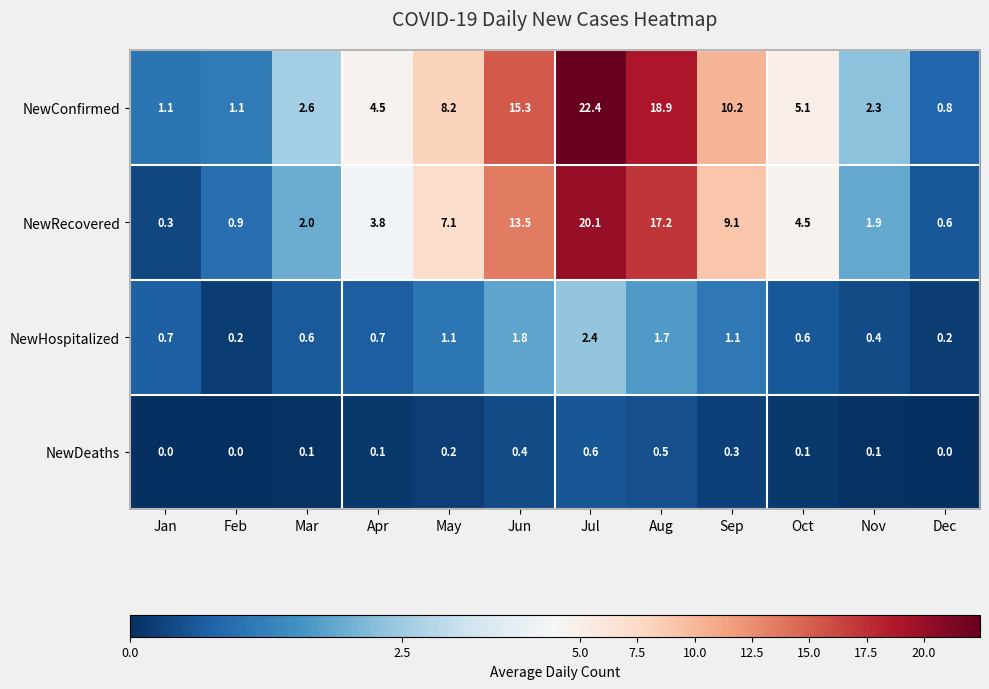

The NewDeaths series shows 0.1 at Oct. True or false?

True